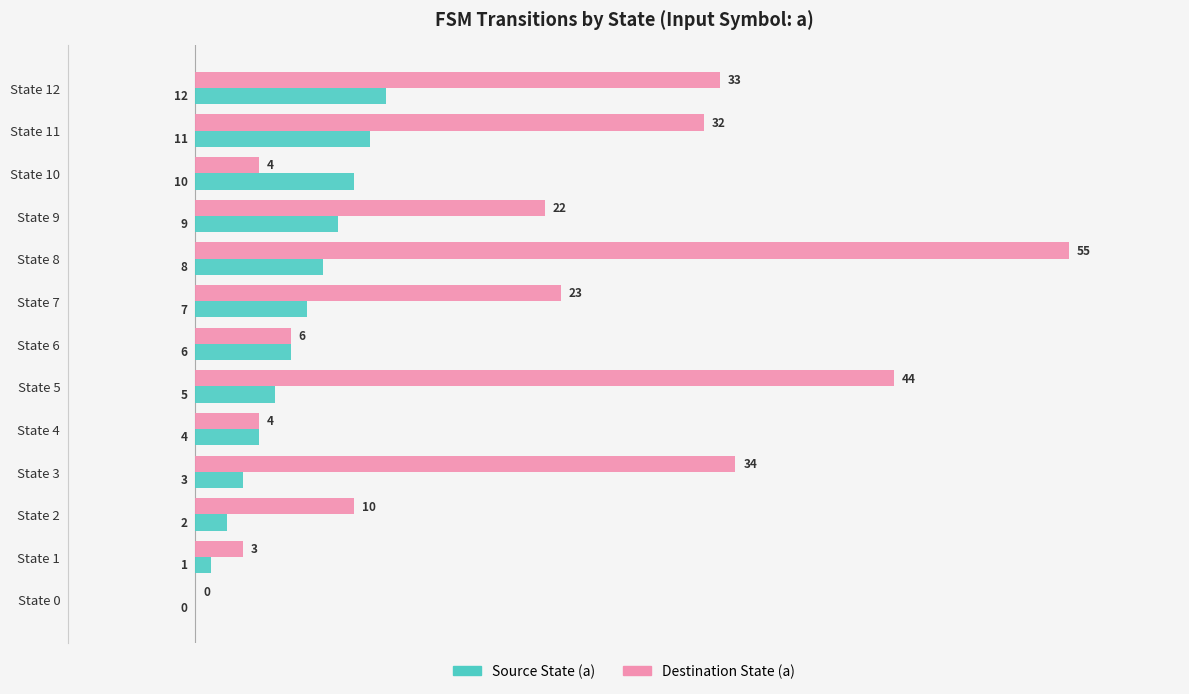

Read the Source State (a) value at State 9.

9